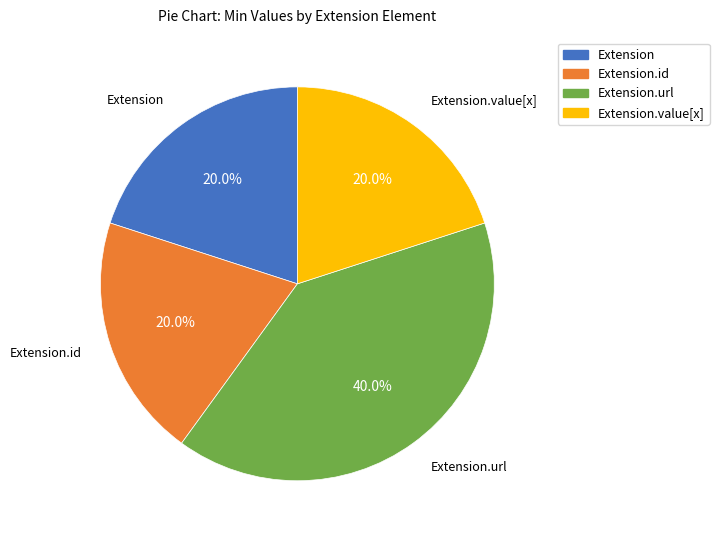

Is there a majority slice in this chart?

No